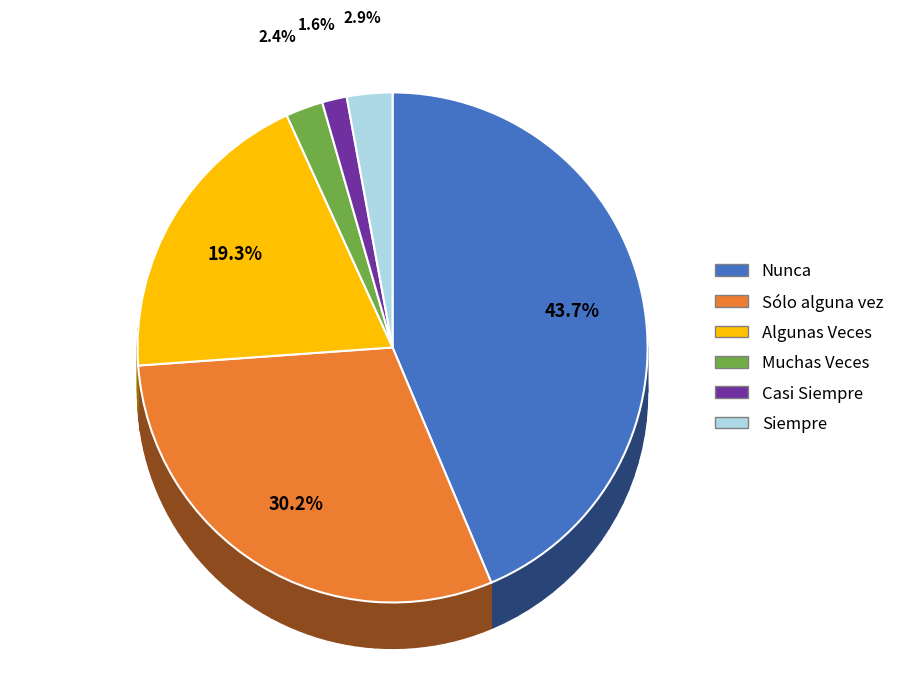

To the nearest percent, what is the difference between the Muchas Veces and Nunca slice percentages?

41%